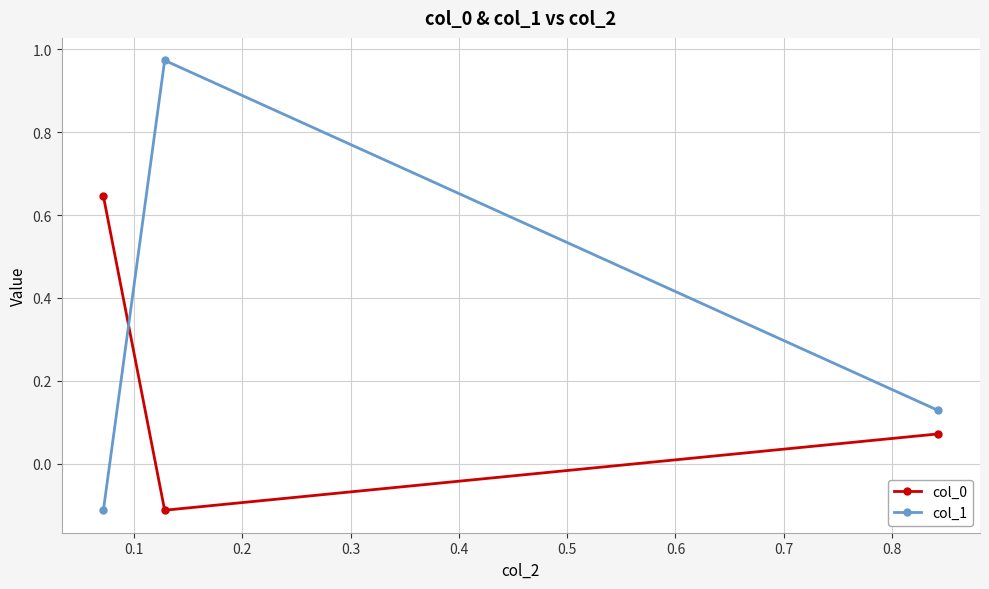

What is the average value of the col_1 series?

0.3